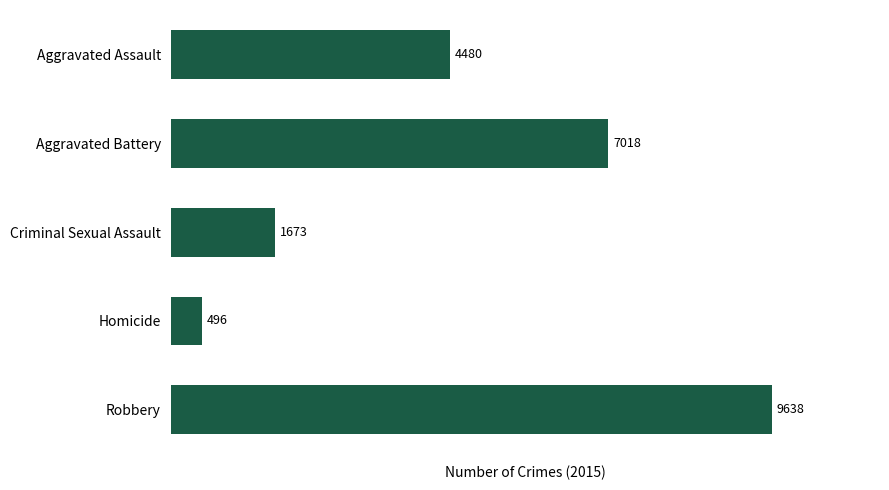

Does the chart contain any negative values?

No